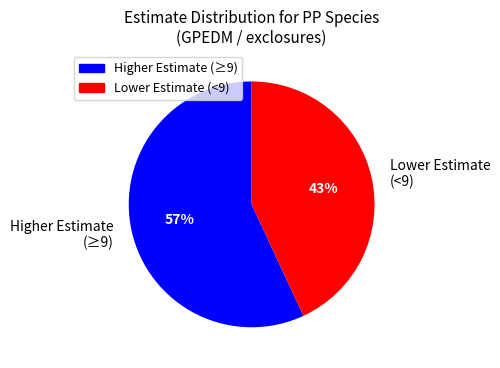

To the nearest percent, what is the combined percentage of Lower Estimate (<9) and Higher Estimate (≥9)?

100%